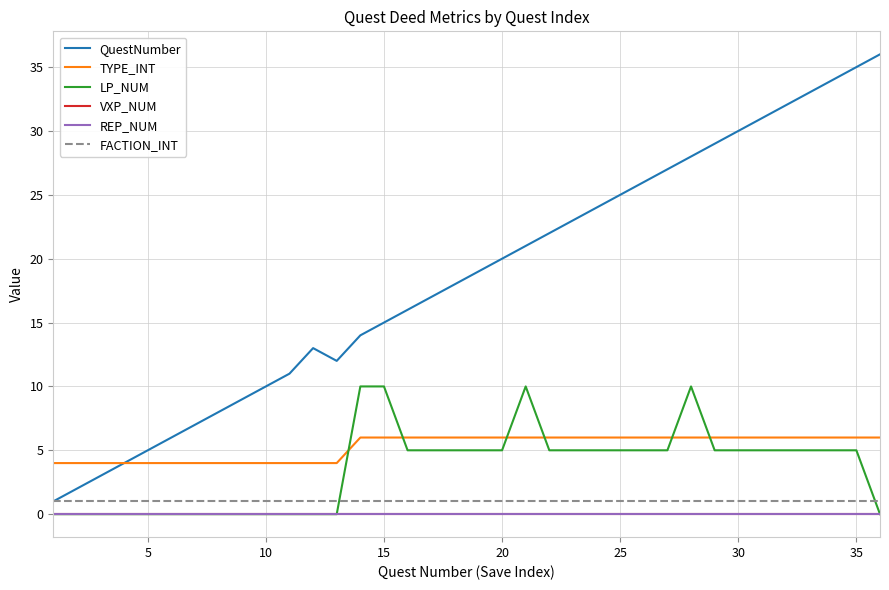

Reading left to right, list all the values displayed in this chart.

QuestNumber: 1	2	3	4	5	6	7	8	9	10	11	13	12	14	15	16	17	18	19	20	21	22	23	24	25	26	27	28	29	30	31	32	33	34	35	36
TYPE_INT: 4	4	4	4	4	4	4	4	4	4	4	4	4	6	6	6	6	6	6	6	6	6	6	6	6	6	6	6	6	6	6	6	6	6	6	6
LP_NUM: 0	0	0	0	0	0	0	0	0	0	0	0	0	10	10	5	5	5	5	5	10	5	5	5	5	5	5	10	5	5	5	5	5	5	5	0
VXP_NUM: 0	0	0	0	0	0	0	0	0	0	0	0	0	0	0	0	0	0	0	0	0	0	0	0	0	0	0	0	0	0	0	0	0	0	0	0
REP_NUM: 0	0	0	0	0	0	0	0	0	0	0	0	0	0	0	0	0	0	0	0	0	0	0	0	0	0	0	0	0	0	0	0	0	0	0	0
FACTION_INT: 1	1	1	1	1	1	1	1	1	1	1	1	1	1	1	1	1	1	1	1	1	1	1	1	1	1	1	1	1	1	1	1	1	1	1	1